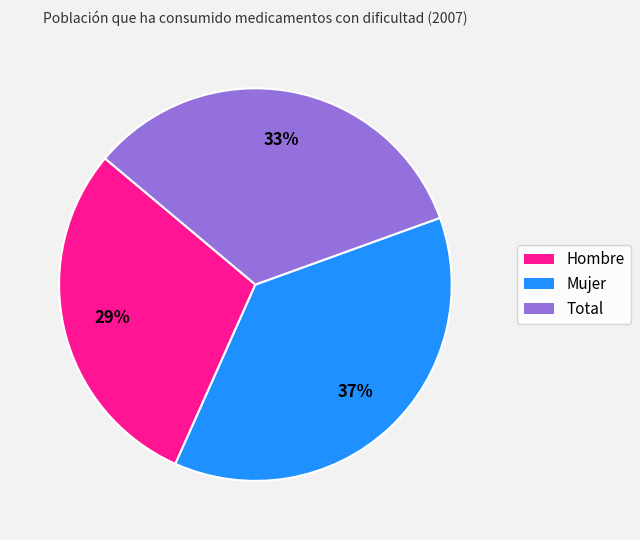

Rank the categories by value from highest to lowest.

Mujer, Total, Hombre